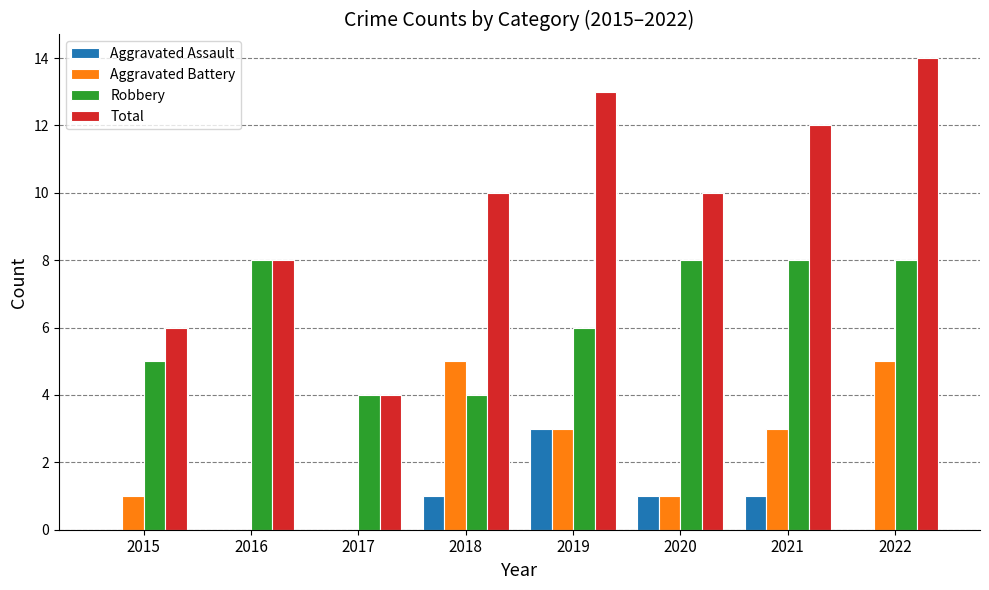

Which series has the largest range (max minus min)?

Total